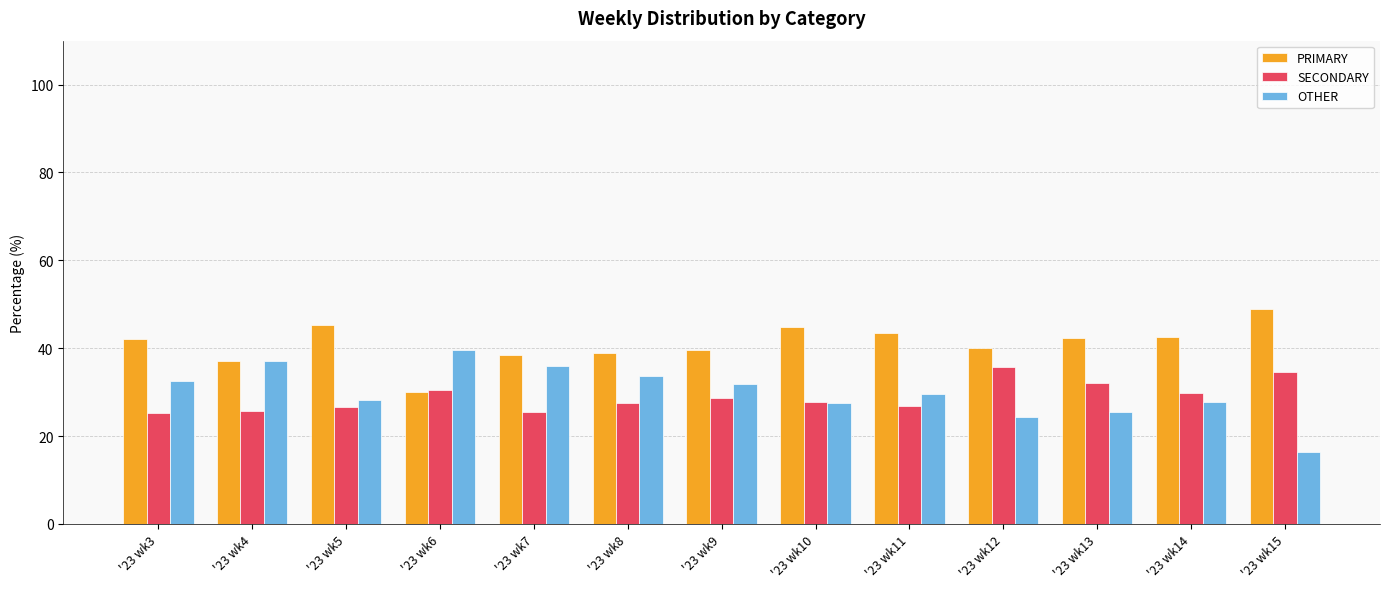

True or false: OTHER has a value of 65.3 at '23 wk4.

False